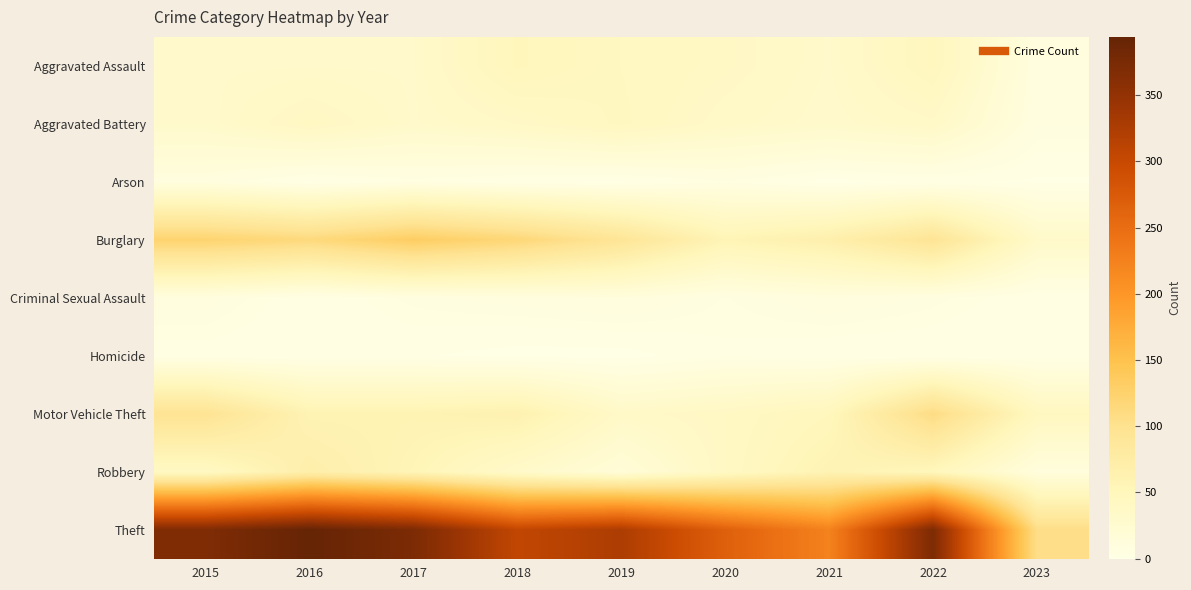

Which series has the largest total across all categories?

Theft